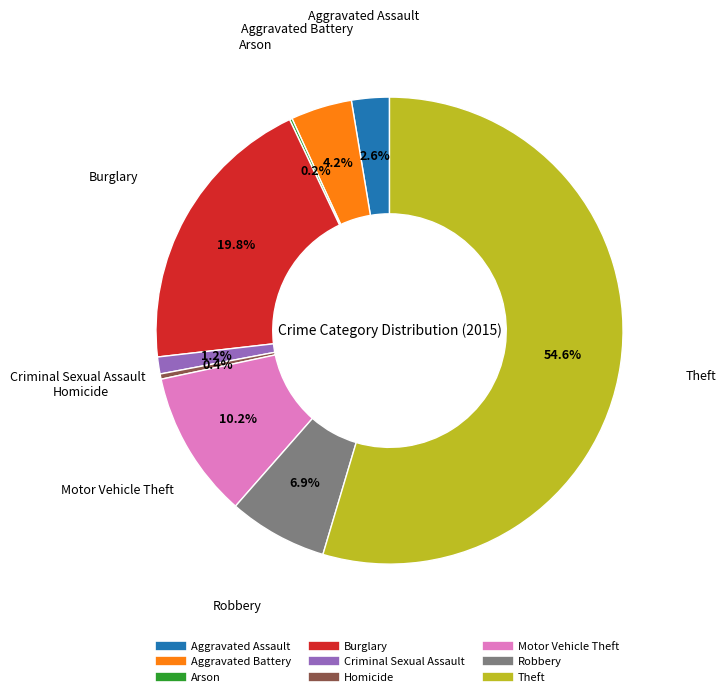

Which slice is the largest?

Theft